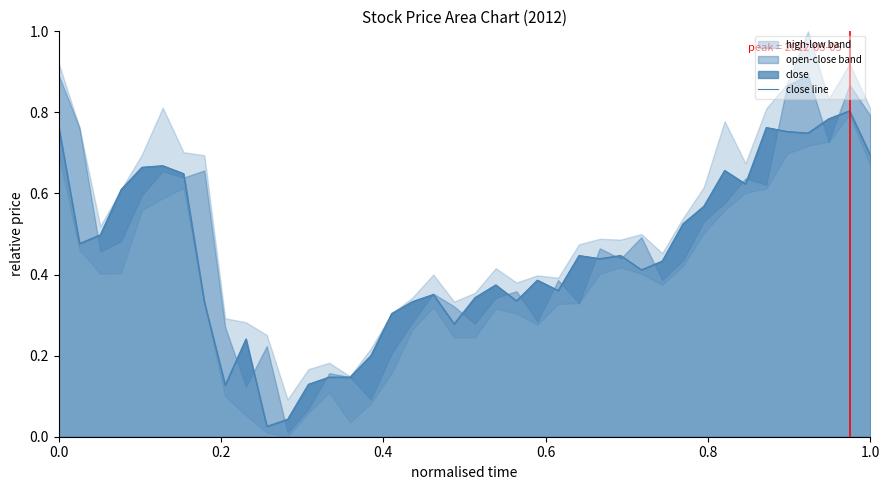

What is the label of the 3rd point from the left?

0.4